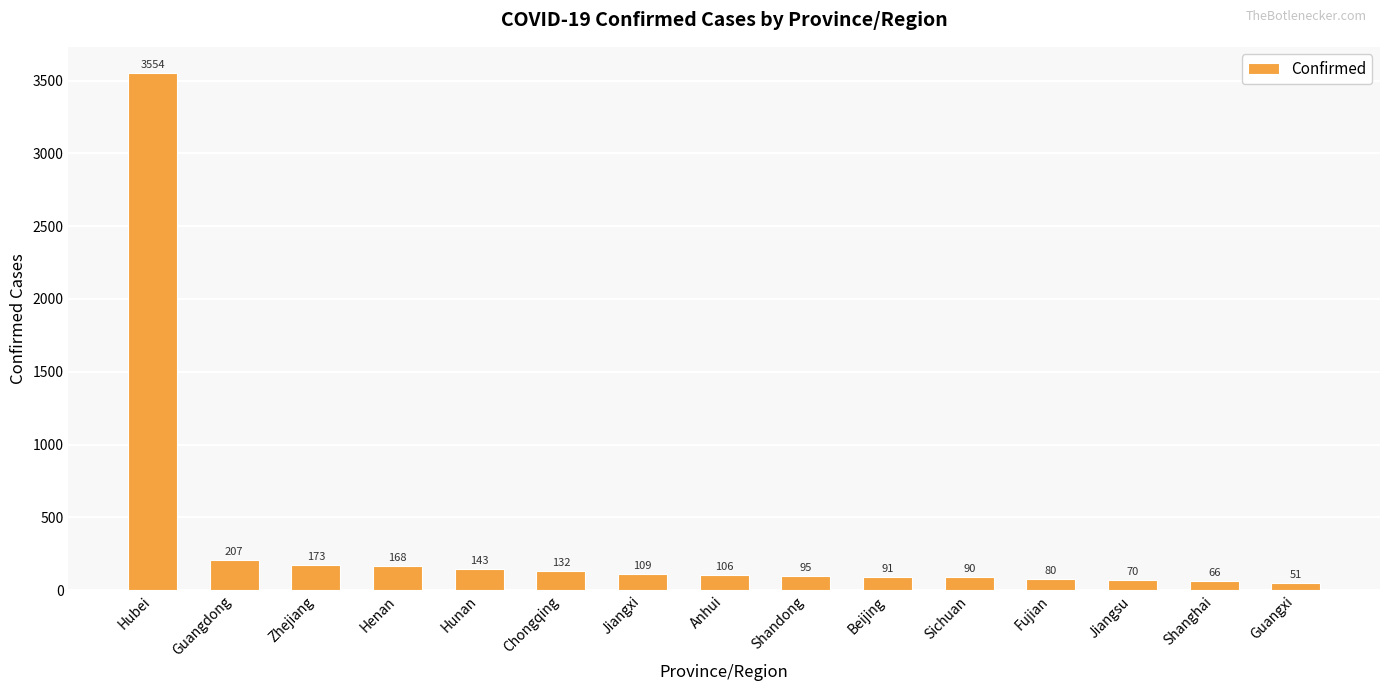

The value at Jiangxi is 109. True or false?

True